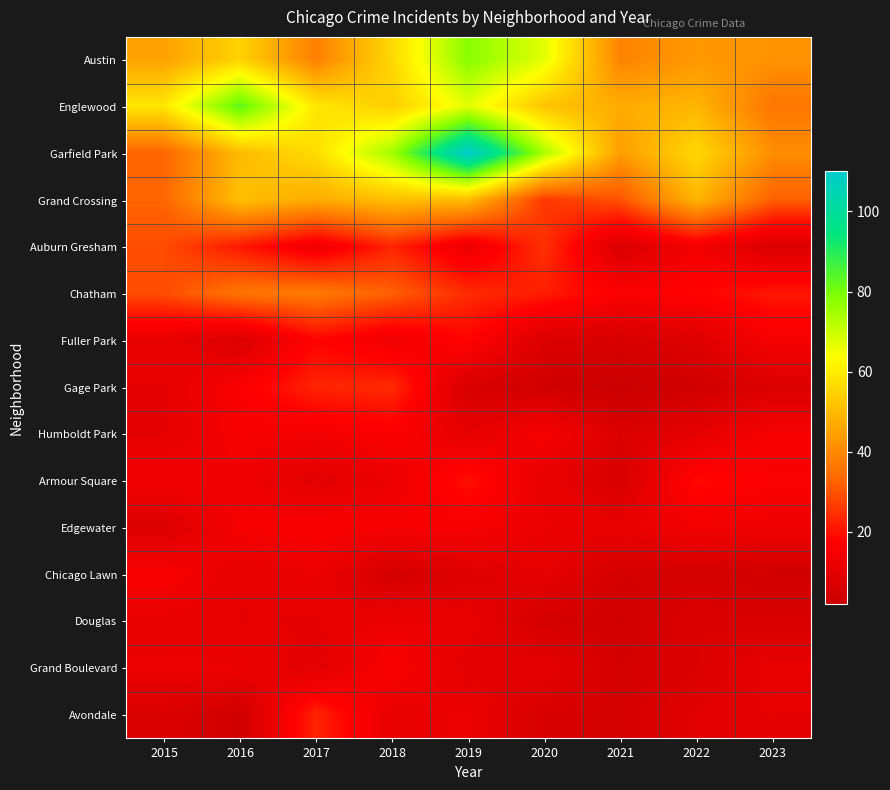

What is the total value across all series at 2023?

276